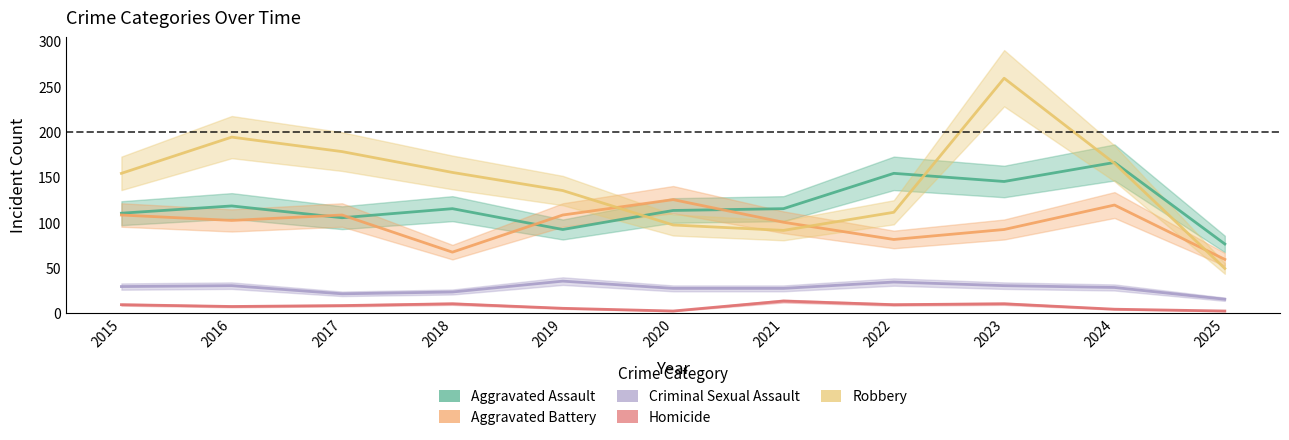

Reading right to left, extract all data points from this chart.

Aggravated Assault: 2025=76	2024=166	2023=145	2022=154	2021=115	2020=113	2019=92	2018=115	2017=105	2016=118	2015=110
Aggravated Battery: 2025=59	2024=119	2023=92	2022=81	2021=100	2020=125	2019=108	2018=67	2017=108	2016=102	2015=108
Criminal Sexual Assault: 2025=15	2024=28	2023=30	2022=34	2021=27	2020=27	2019=35	2018=23	2017=21	2016=30	2015=29
Homicide: 2025=2	2024=4	2023=10	2022=9	2021=13	2020=2	2019=5	2018=10	2017=8	2016=7	2015=9
Robbery: 2025=49	2024=165	2023=259	2022=111	2021=91	2020=97	2019=135	2018=155	2017=178	2016=194	2015=154